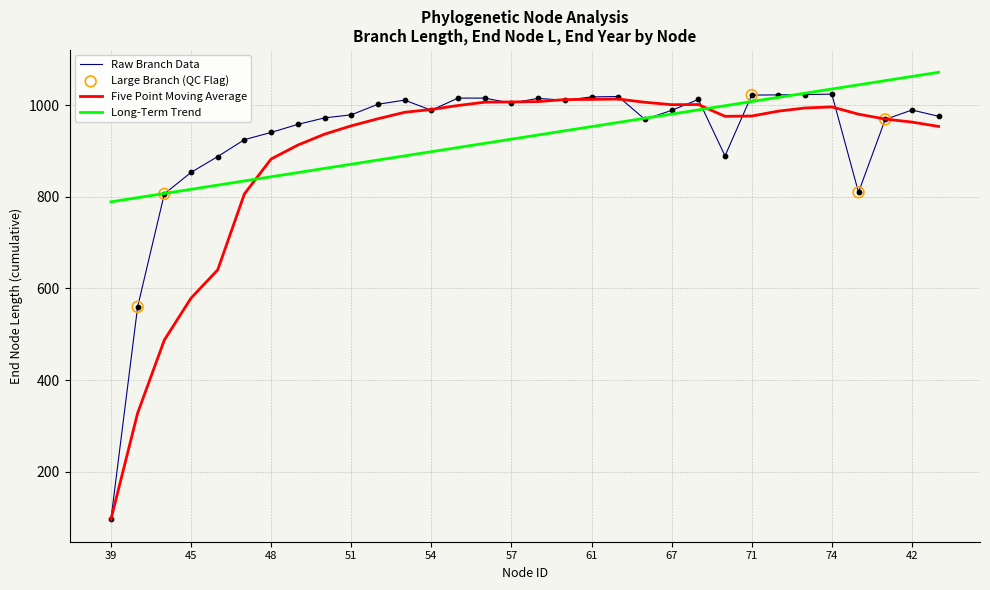

Which series has the largest range (max minus min)?

Raw Branch Data